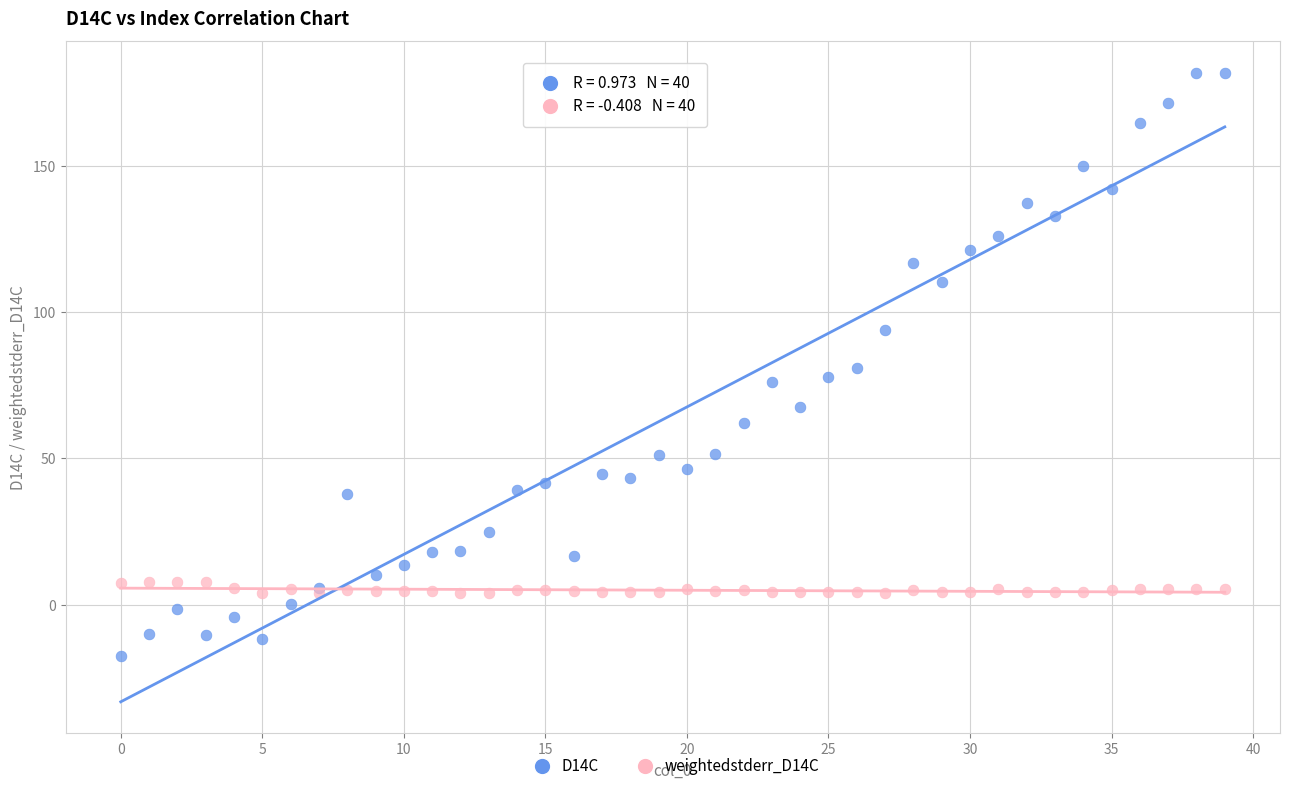

Which series reaches the minimum Y coordinate?

D14C